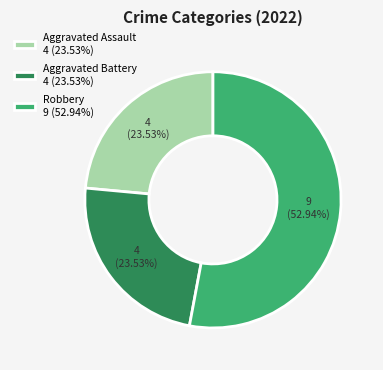

Which category has the biggest portion of the pie?

Robbery 9 (52.94%)